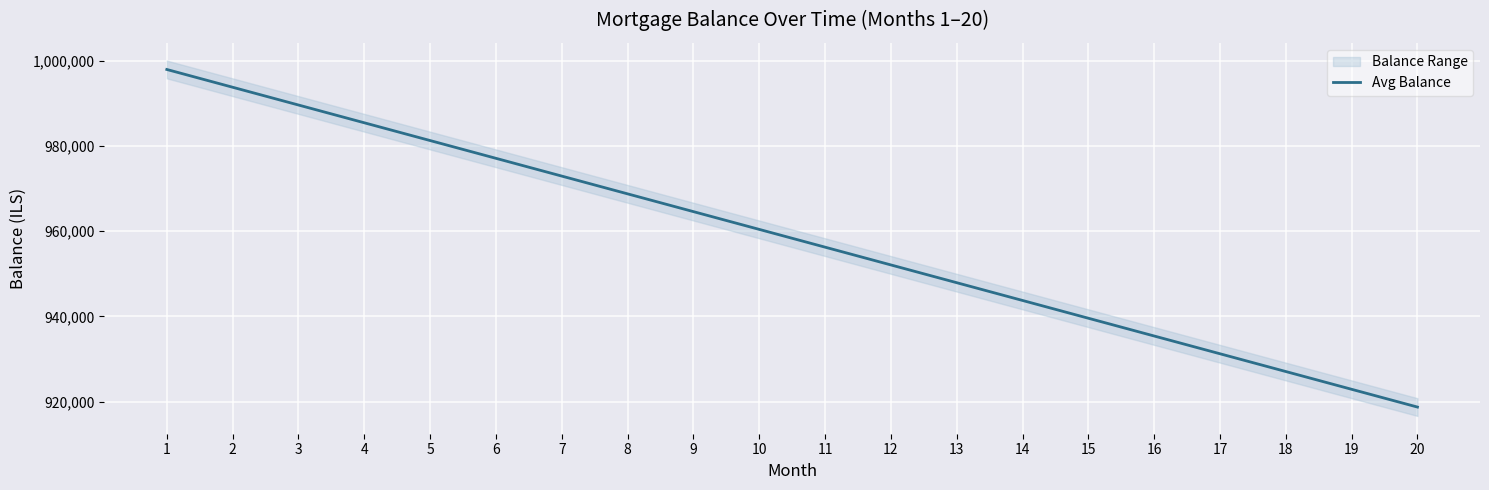

What is the sum of all values?

19166666.7